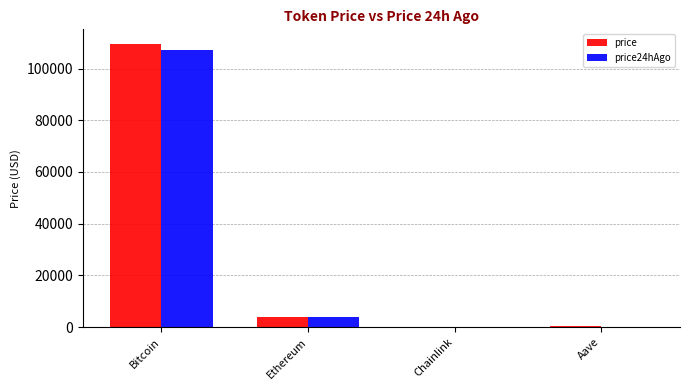

Is it true that price24hAgo equals 3768.1 at Ethereum?

True